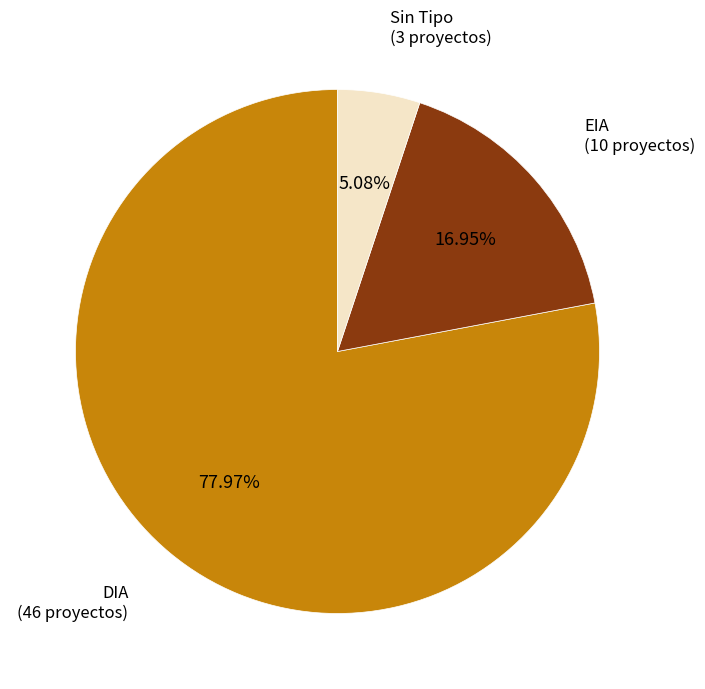

Rank the categories by value from lowest to highest.

Sin Tipo (3 proyectos), EIA (10 proyectos), DIA (46 proyectos)